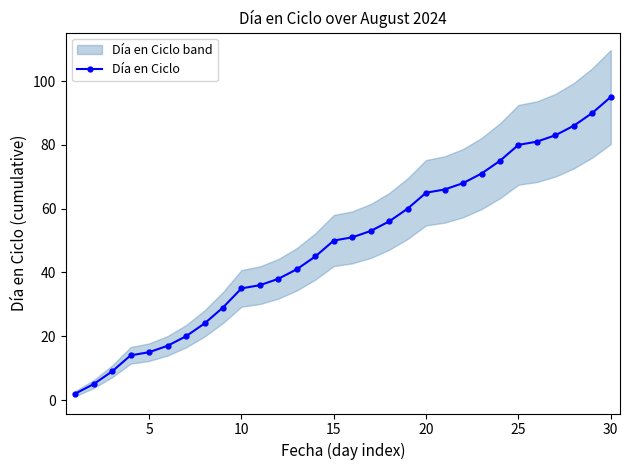

True or false: Día en Ciclo has a value of 125 at 30.

False